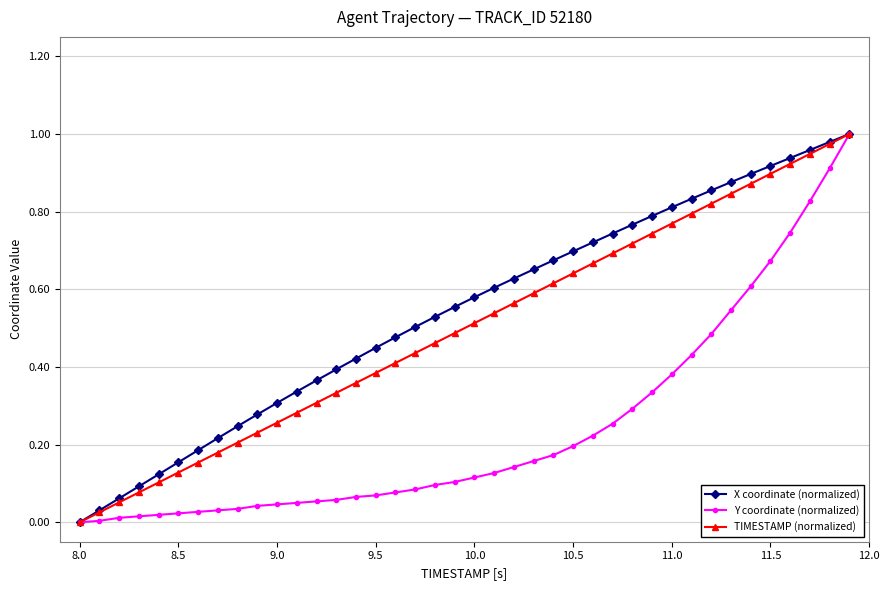

Rank the series at 10.0 from highest to lowest value.

X coordinate (normalized), TIMESTAMP (normalized), Y coordinate (normalized)